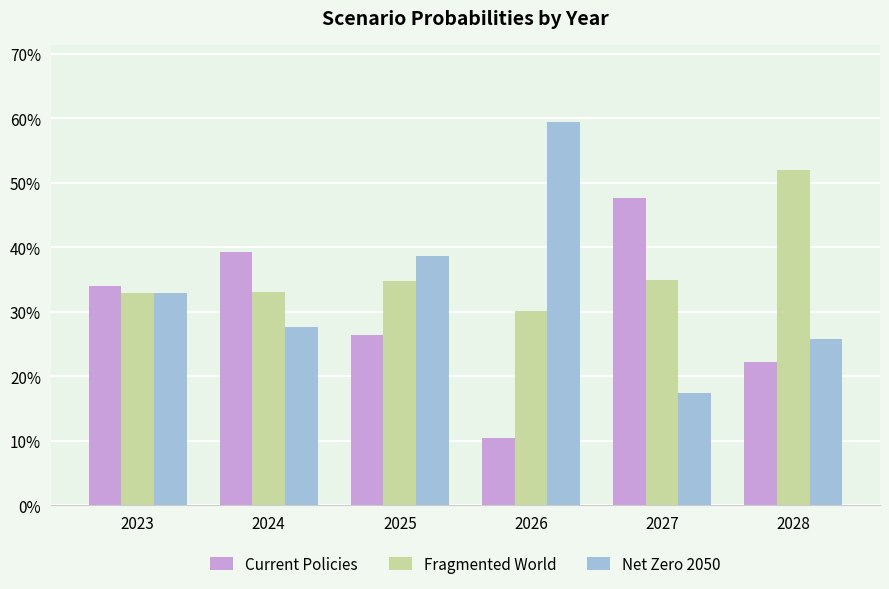

What is the difference between the maximum and minimum values in the Net Zero 2050 series?

0.4